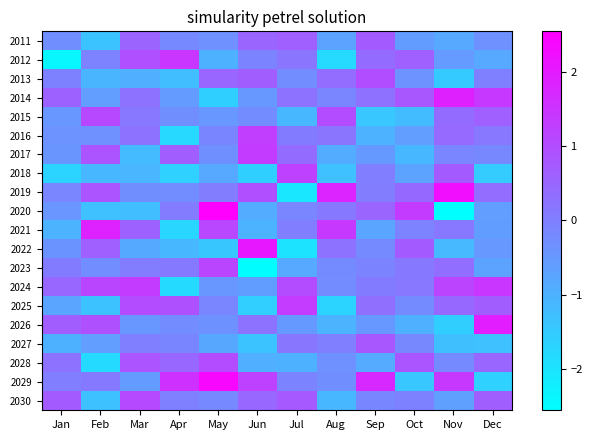

Between Feb and Mar, which series saw the biggest shift?

2028